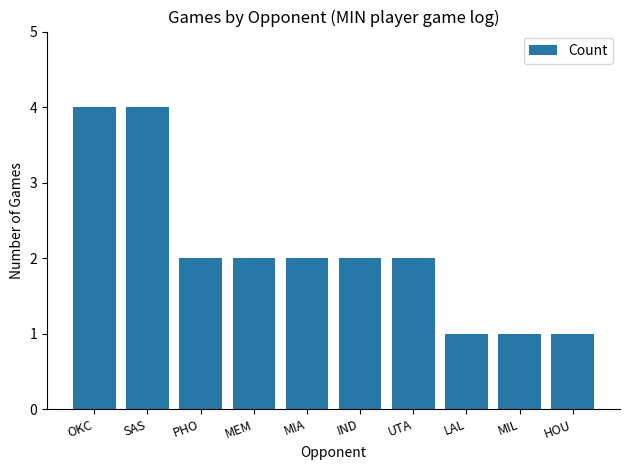

The value at IND is 2. True or false?

True